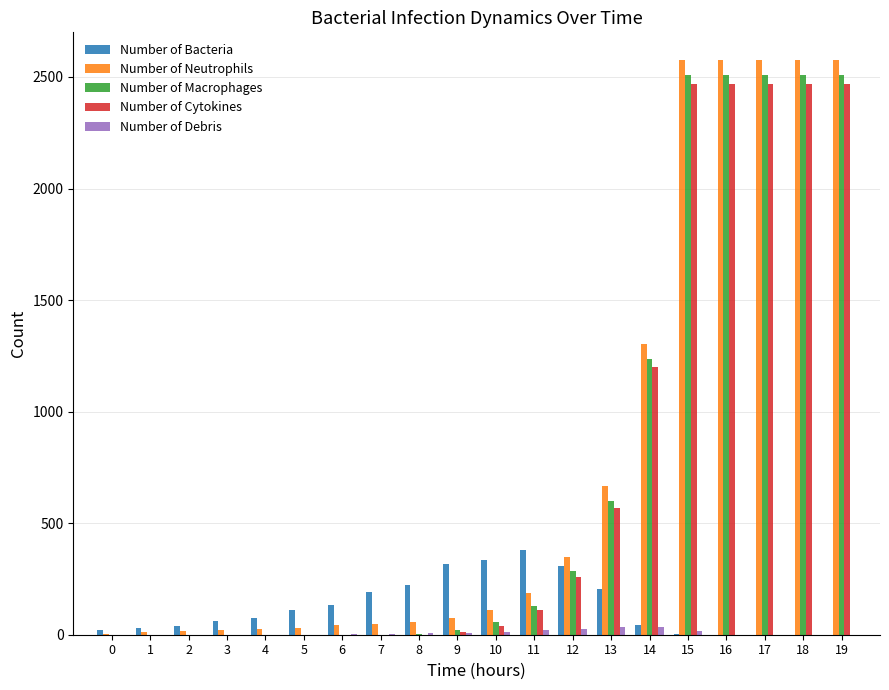

What are all the series names shown in the legend?

Number of Bacteria, Number of Neutrophils, Number of Macrophages, Number of Cytokines, Number of Debris